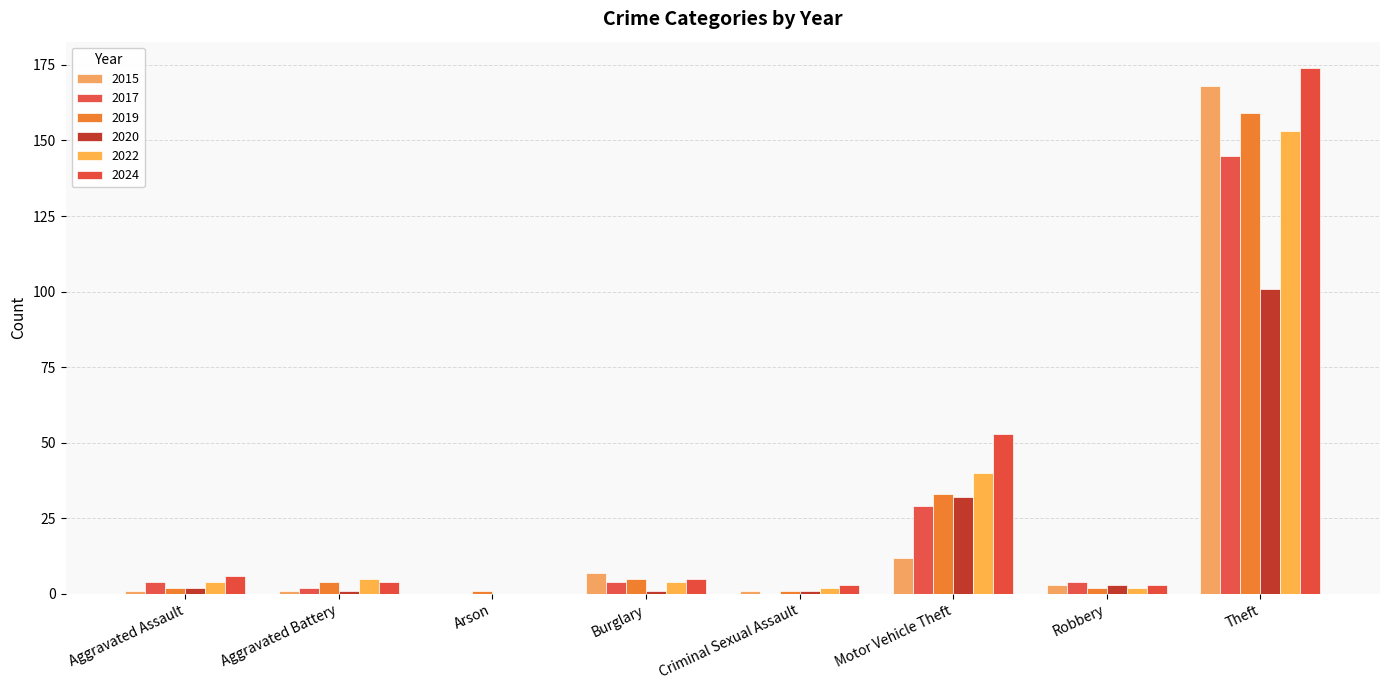

What is the label of the 1st bar from the right?

Theft